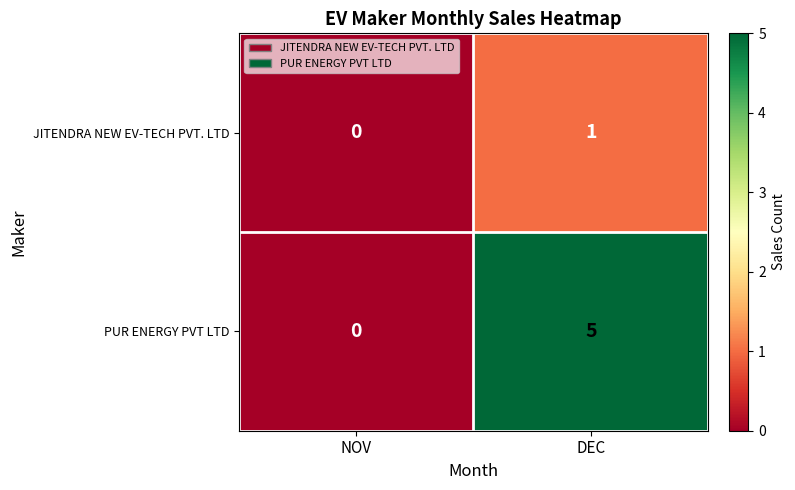

Is it true that JITENDRA NEW EV-TECH PVT. LTD equals 0 at NOV?

True